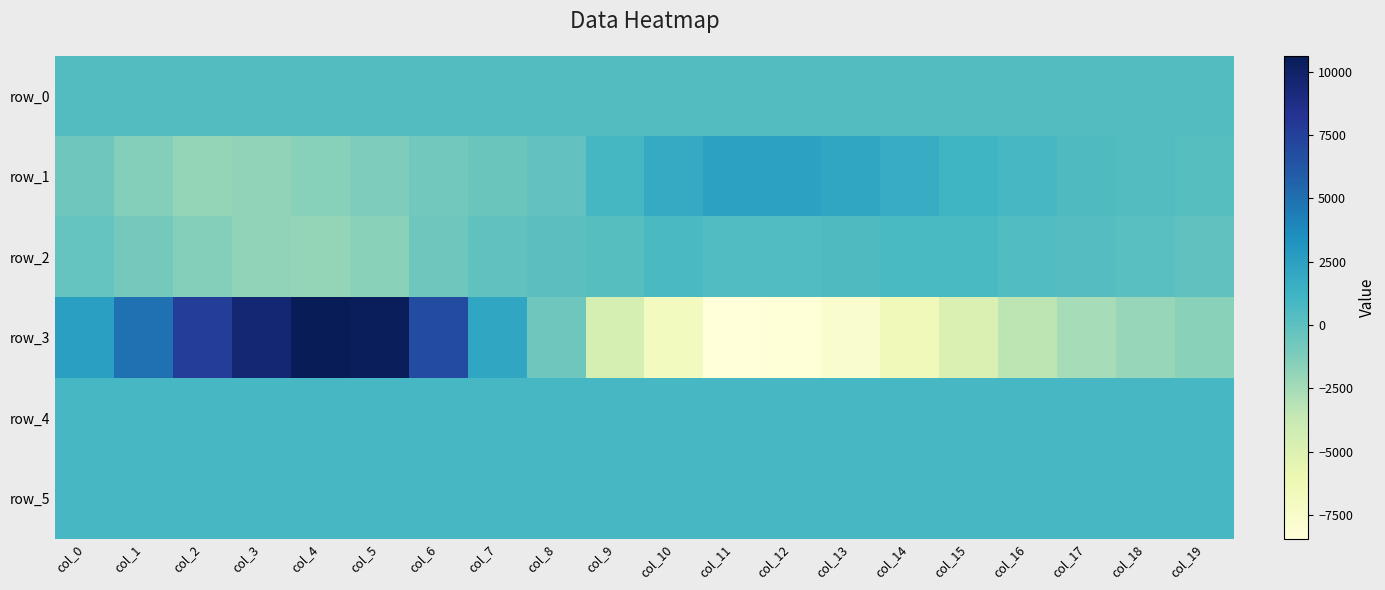

What is the average value of the row_5 series?

827.5